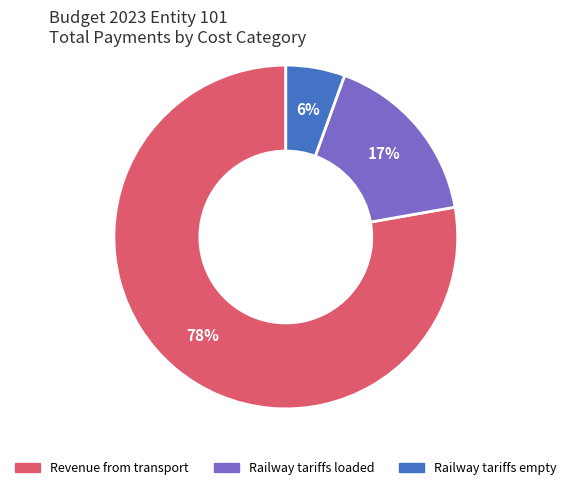

To the nearest percent, what is the average slice percentage?

33%